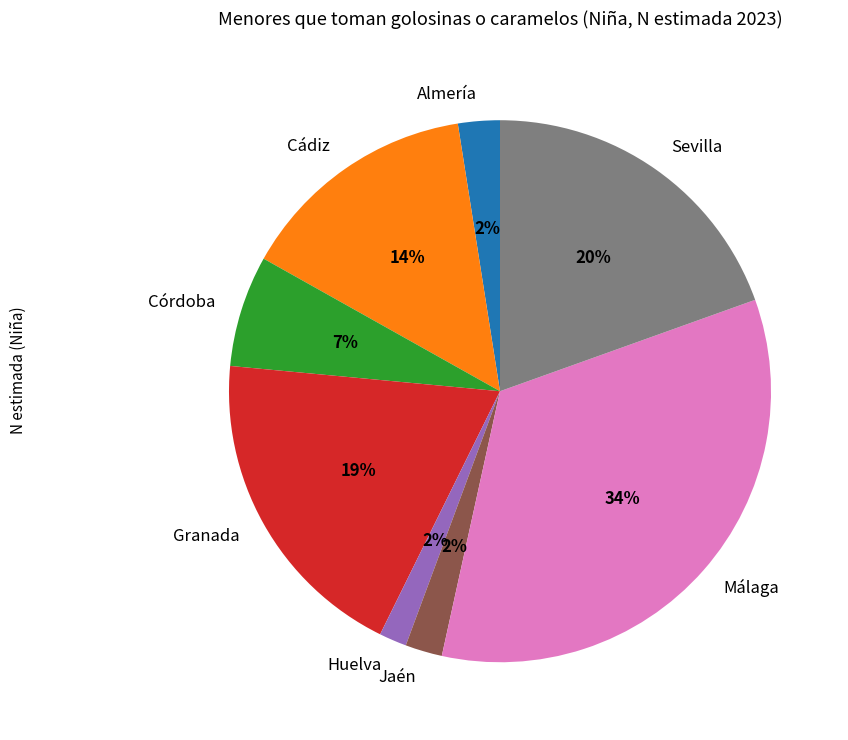

Is the sum of Cádiz and Málaga greater than half?

No